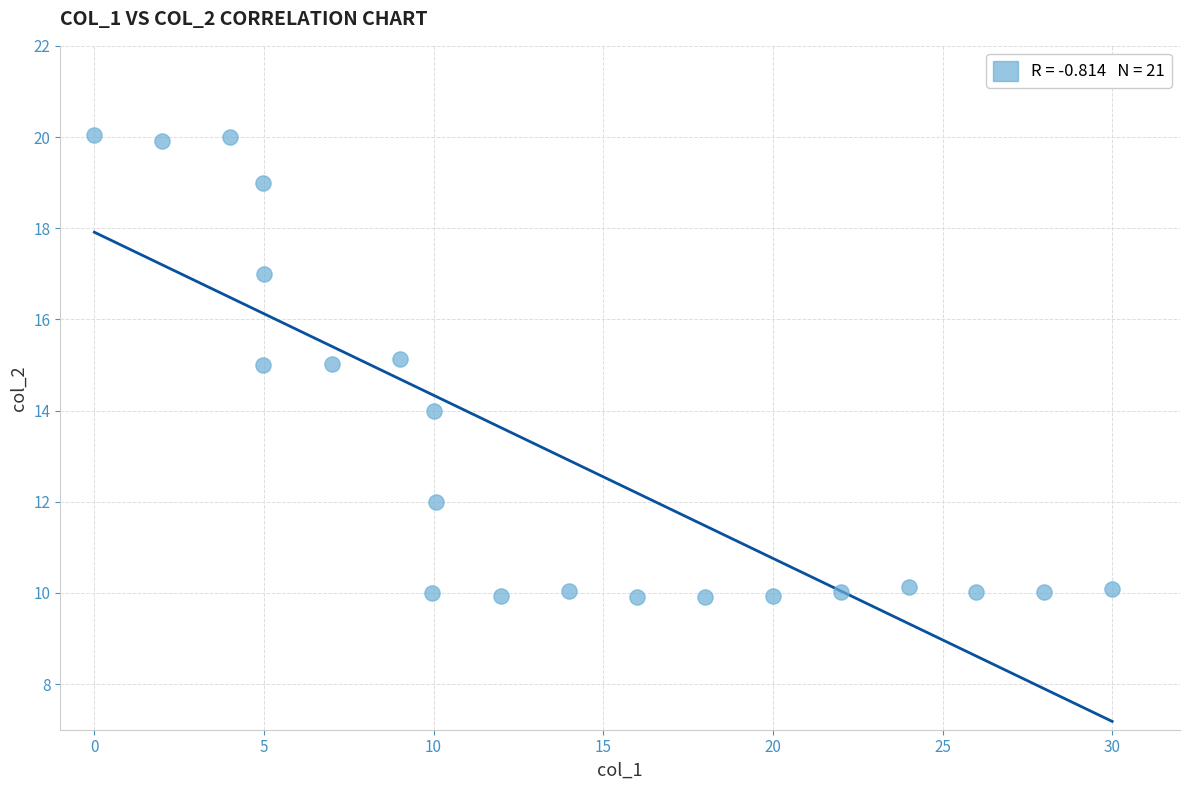

What is the range of X values (max minus min)?

30.0